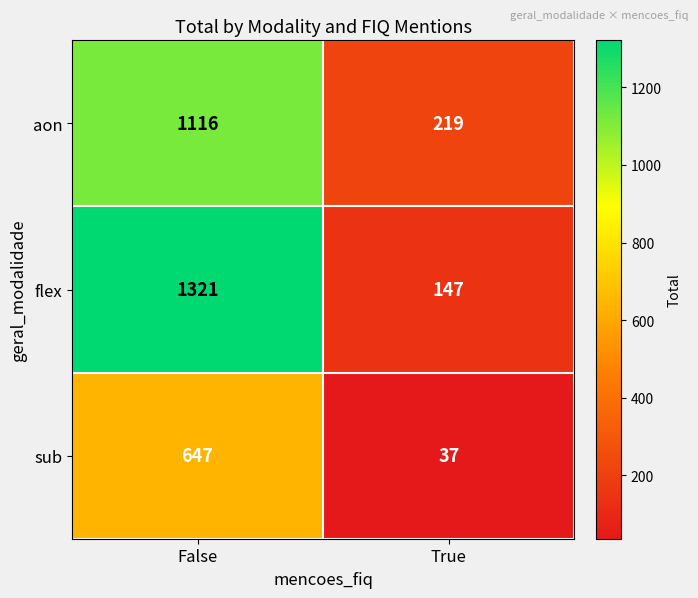

Rank the series by their maximum value, from lowest to highest.

sub, aon, flex